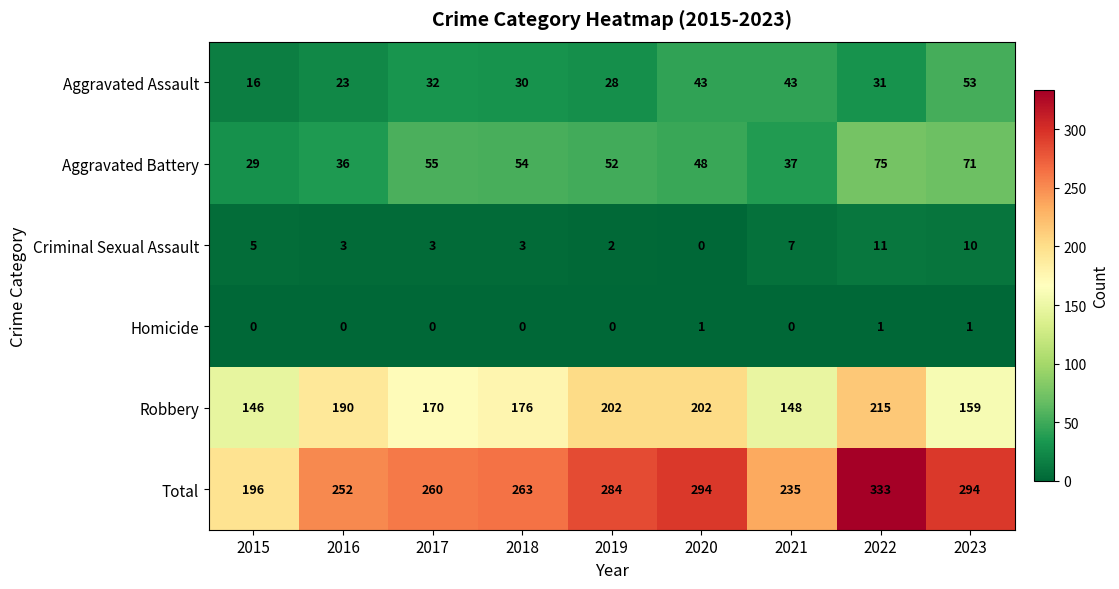

Which series changed the most between 2018 and 2020?

Total